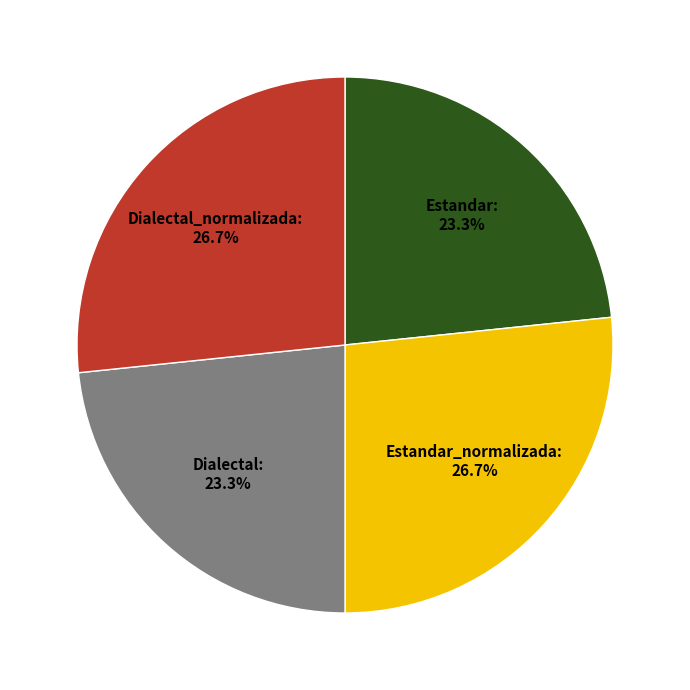

Count the number of slices in the pie.

4